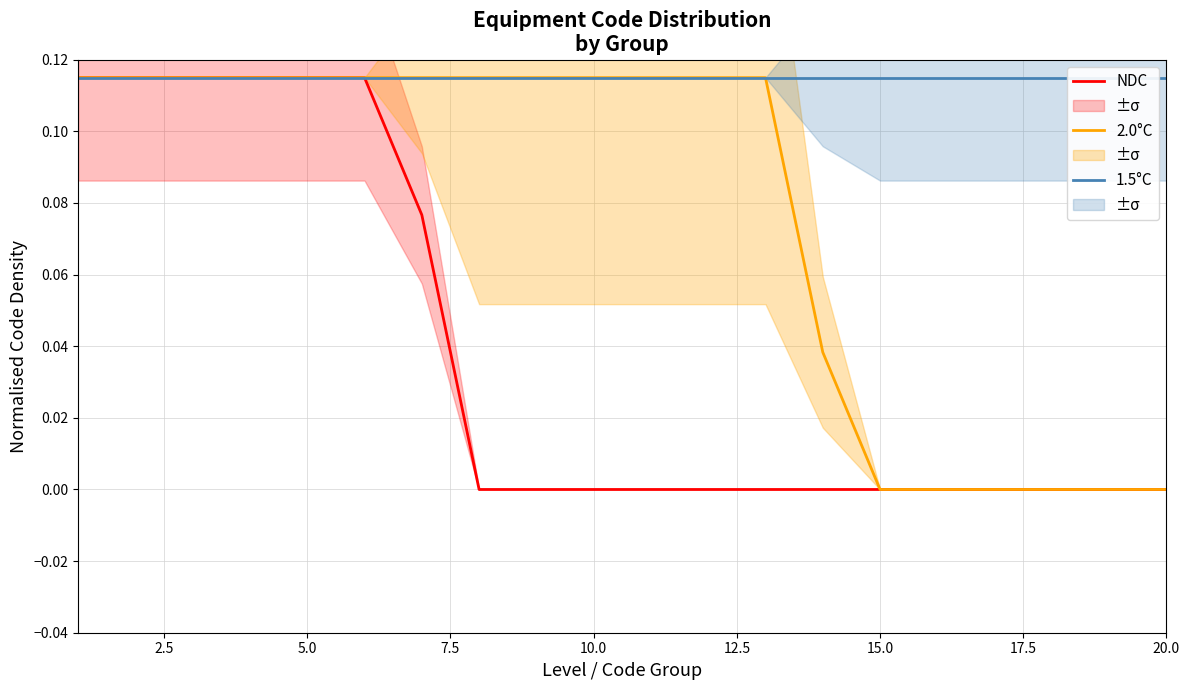

What are all the series names shown in the legend?

NDC, 2.0°C, 1.5°C